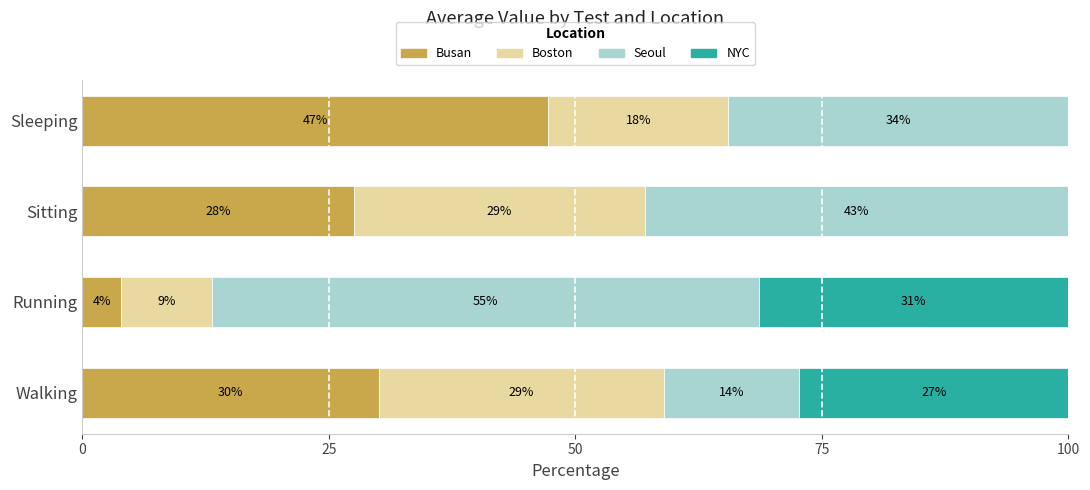

Rank the series by their maximum value, from highest to lowest.

Seoul, Busan, NYC, Boston